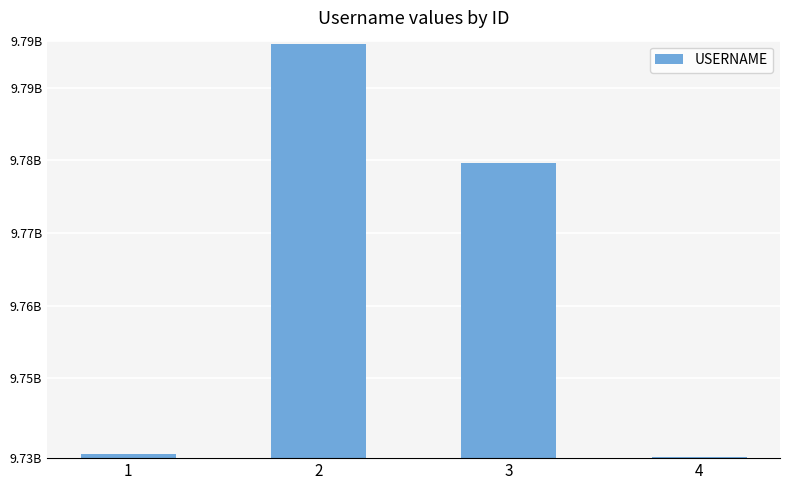

Rank the categories by value from lowest to highest.

4, 1, 3, 2